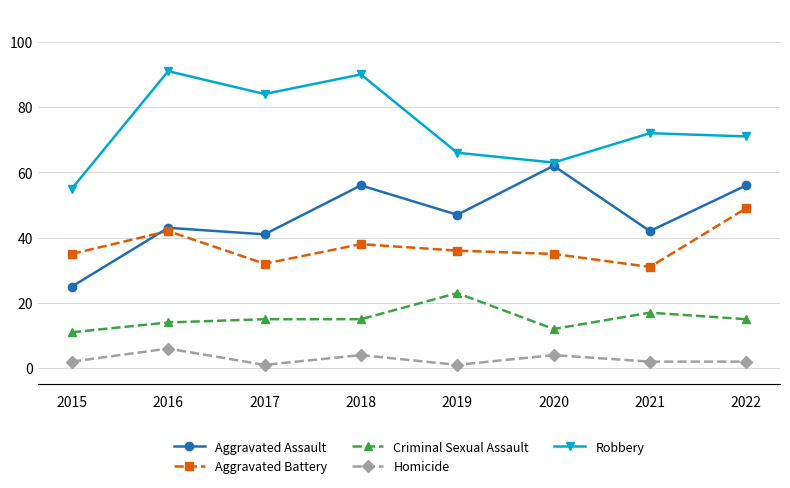

Rank the categories by Robbery value from highest to lowest.

2016, 2018, 2017, 2021, 2022, 2019, 2020, 2015